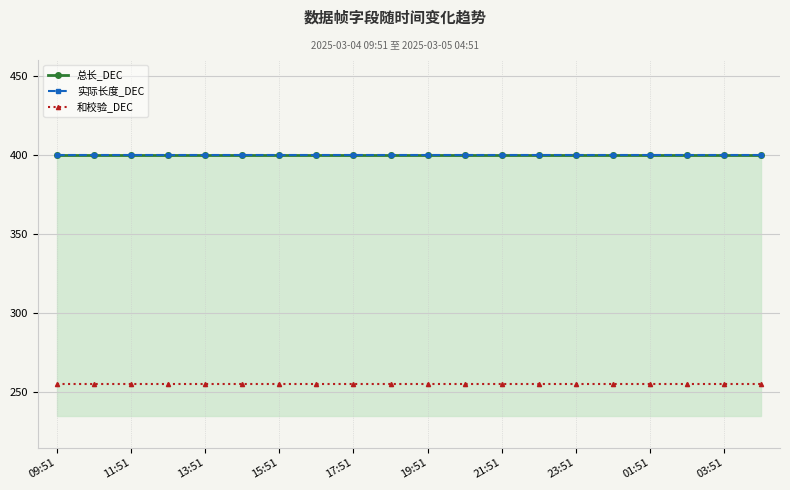

What is the smallest value displayed?

255